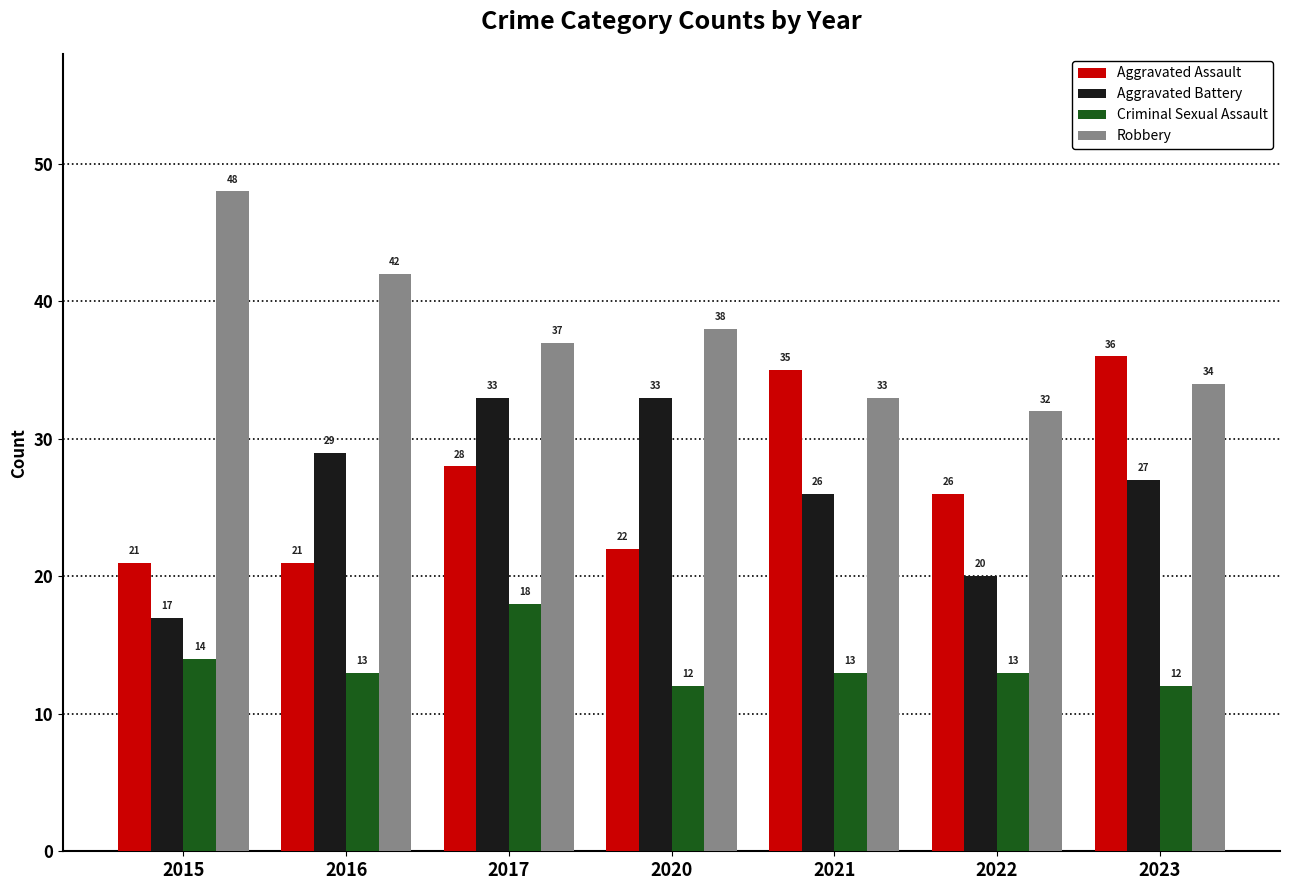

How many groups of bars are there?

7